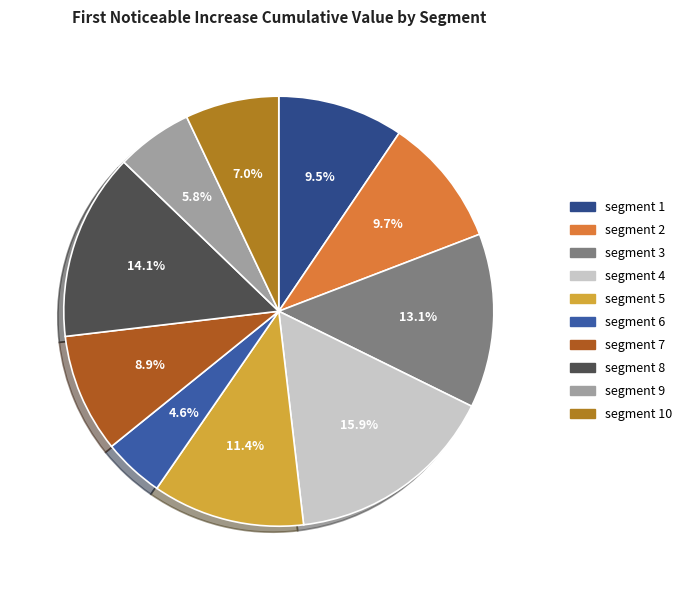

How many segments does this pie chart have?

10